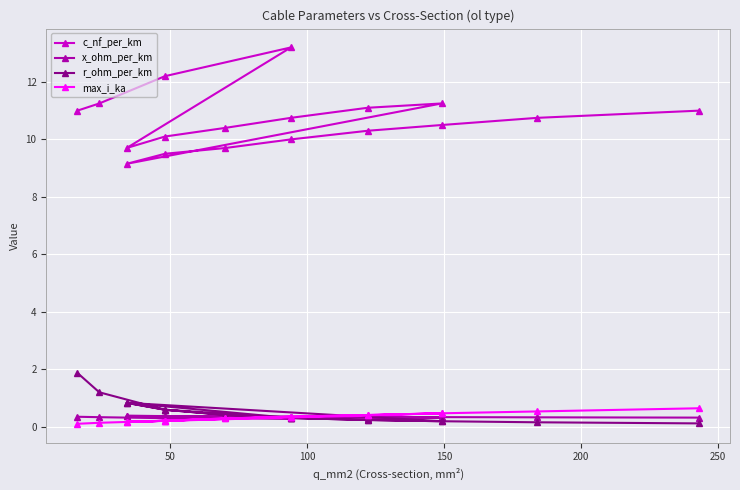

True or false: c_nf_per_km has more than 1 interior local peaks.

True